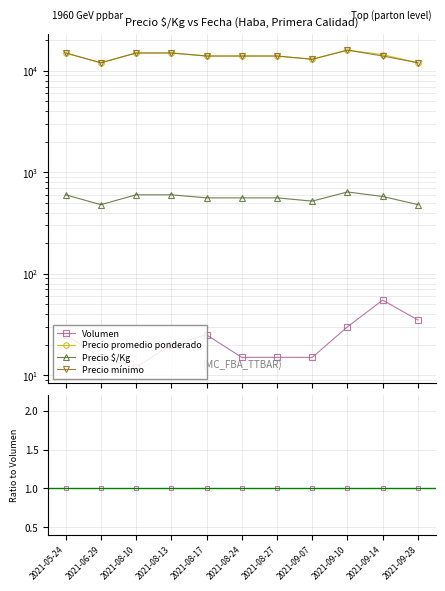

True or false: Precio $/Kg and Precio mínimo intersect in this chart.

False